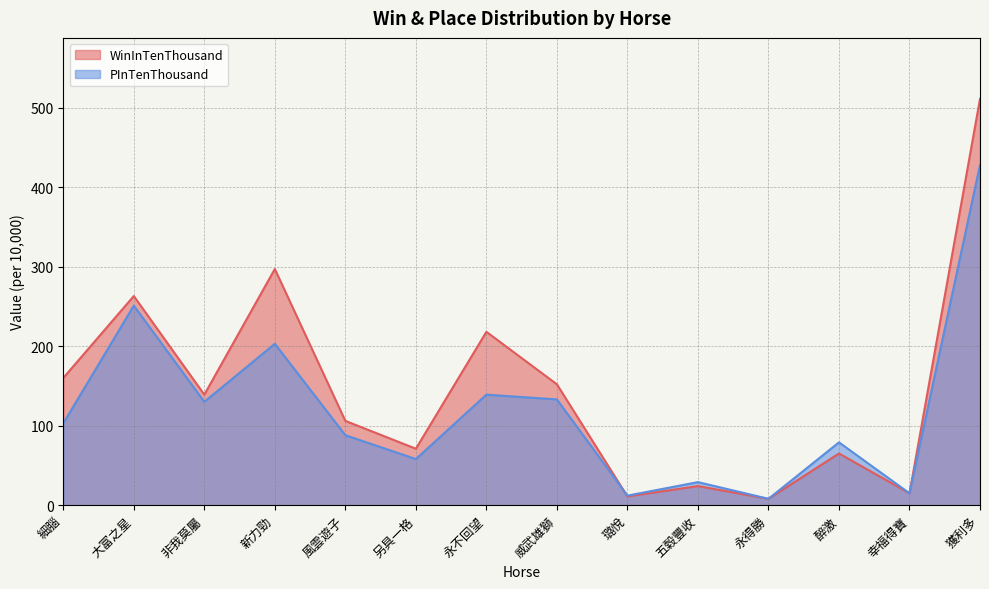

Is the value of WinInTenThousand at 新力勁 greater than the value of PInTenThousand at 永不回望?

Yes